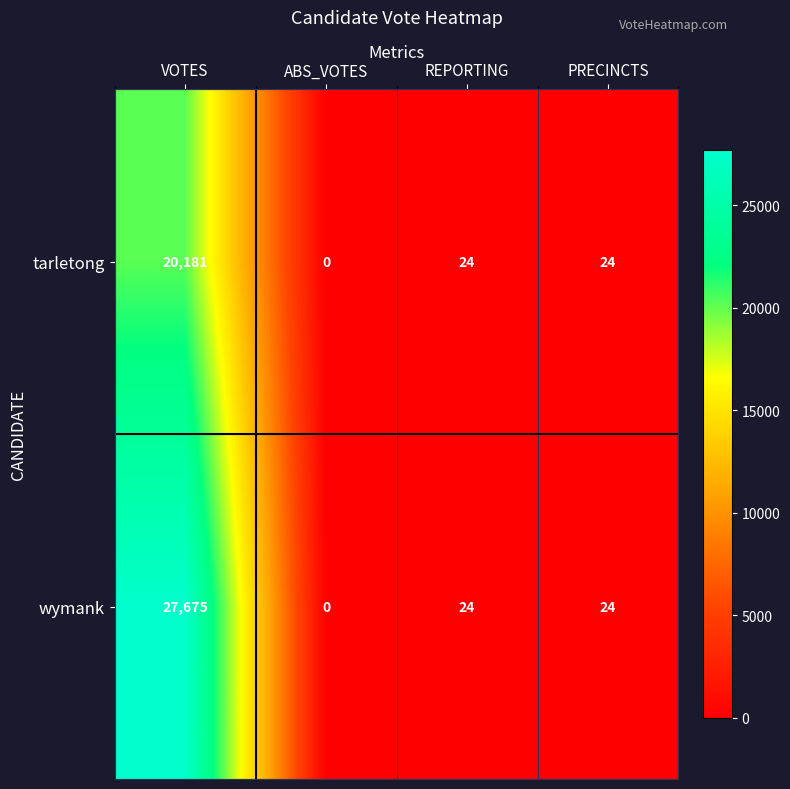

The tarletong series shows 0 at ABS_VOTES. True or false?

True